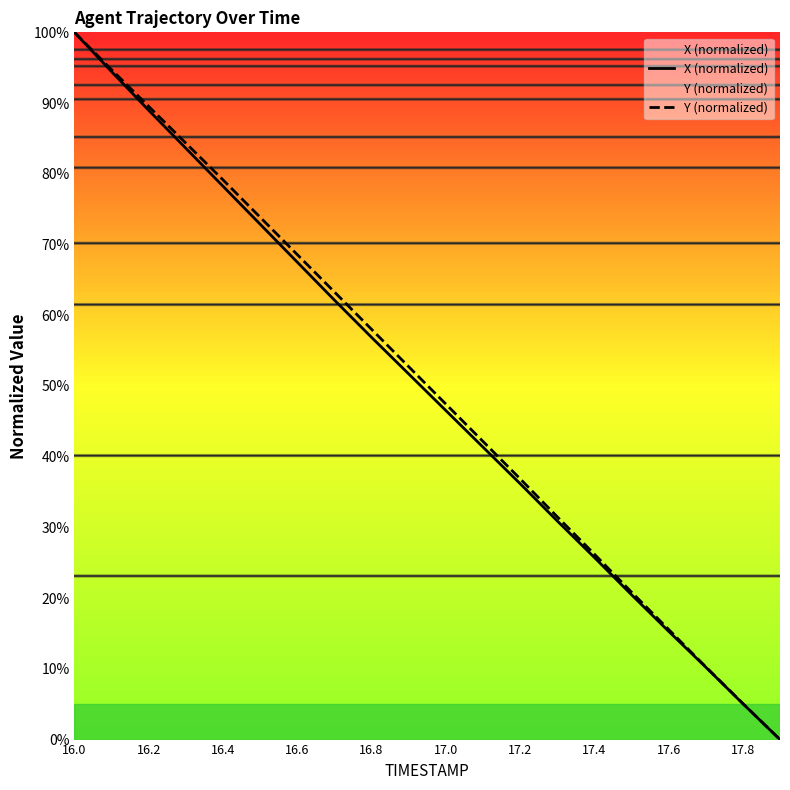

What is the spread (max minus min) of values at 17.4?

0.5